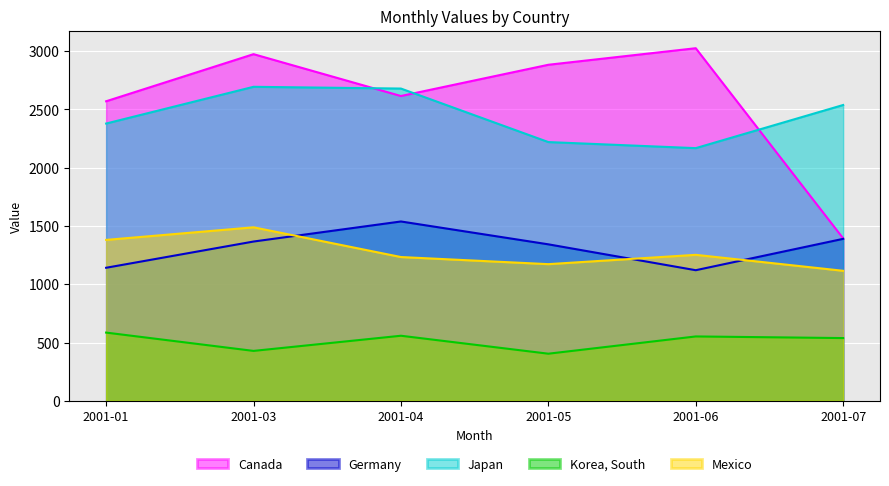

Reading left to right, list all the values displayed in this chart.

Canada: 2569	2973	2614	2882	3024	1393
Germany: 1141	1366	1538	1342	1120	1389
Japan: 2378	2693	2678	2219	2167	2537
Korea, South: 585	428	558	404	552	538
Mexico: 1380	1488	1233	1172	1252	1115